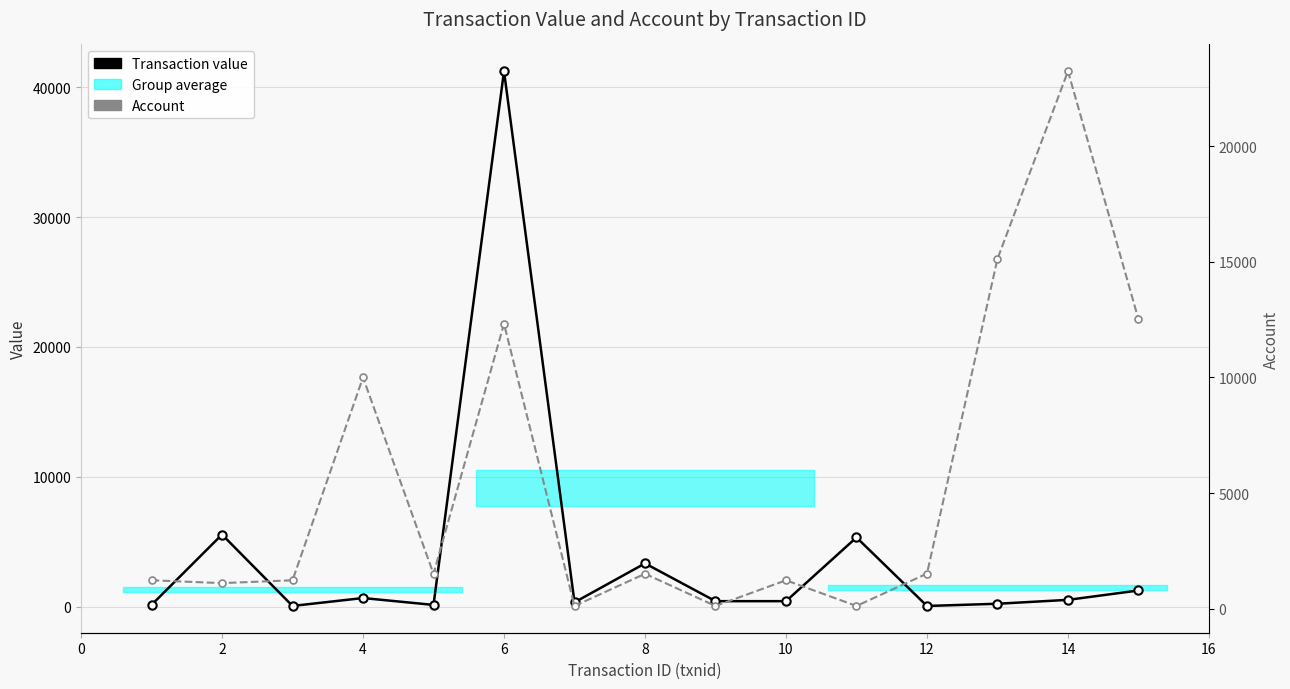

What is the difference between the maximum and minimum values in the Account series?

23111